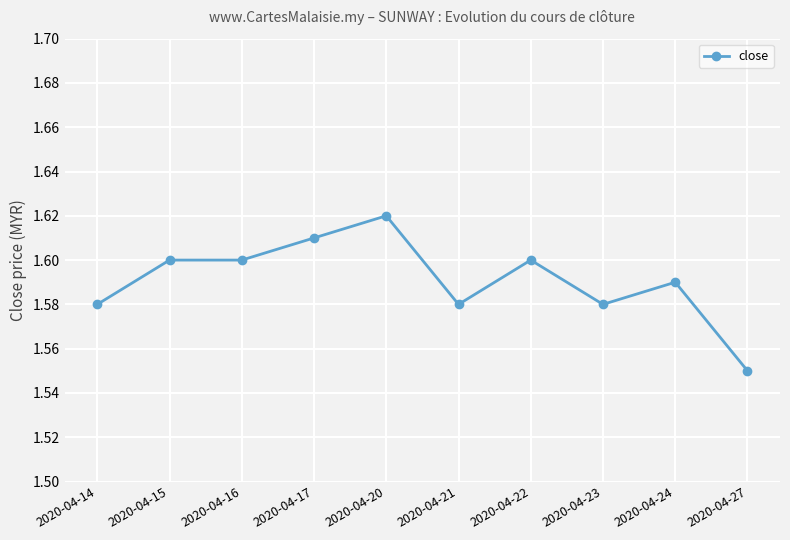

Approximately how many times larger is the value at 2020-04-15 compared to 2020-04-20?

1.0